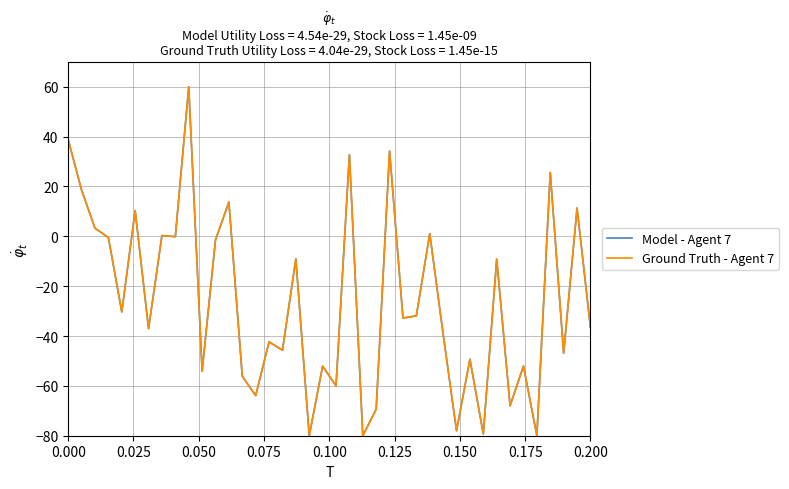

True or false: Ground Truth - Agent 7 and Model - Agent 7 cross at least once.

False